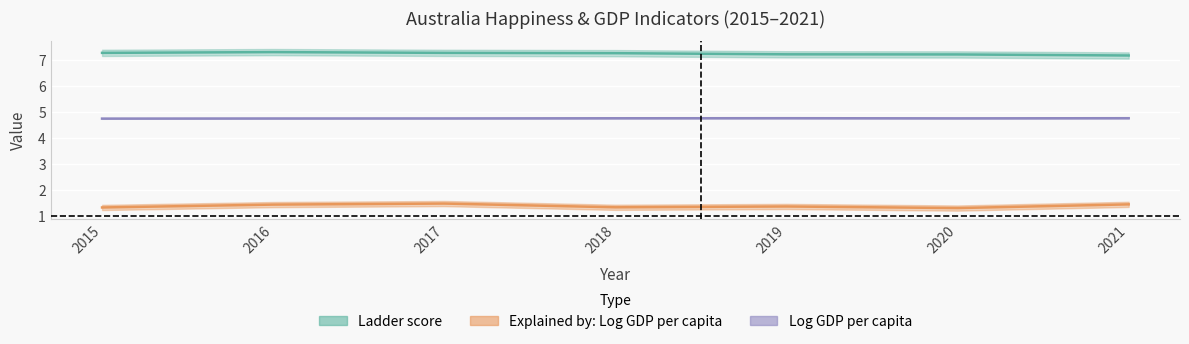

What is the lowest value of the Ladder score series?

7.2